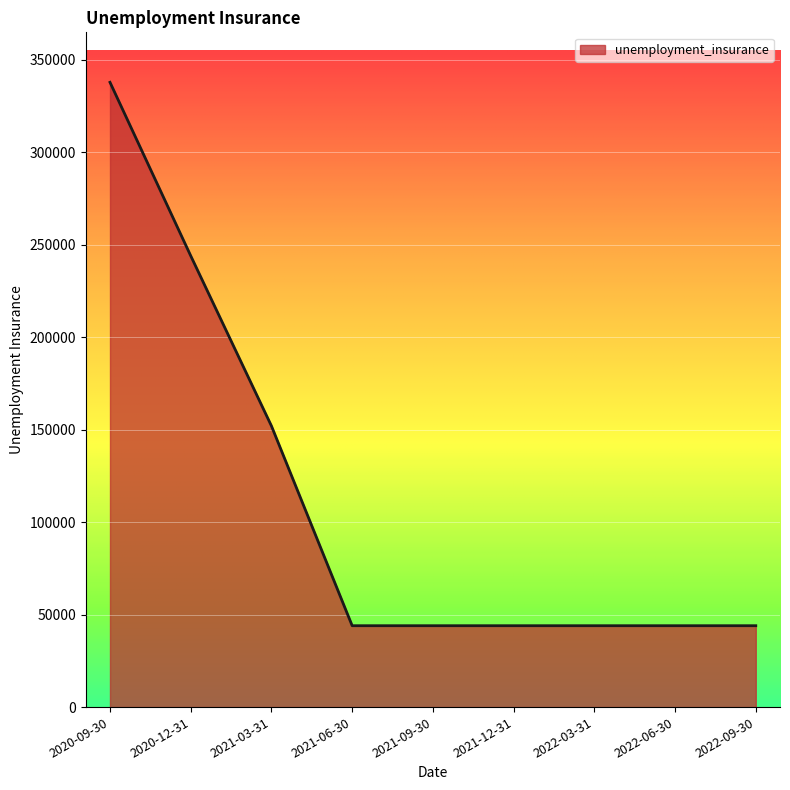

Is it true that the value at 2022-09-30 is 15273?

False